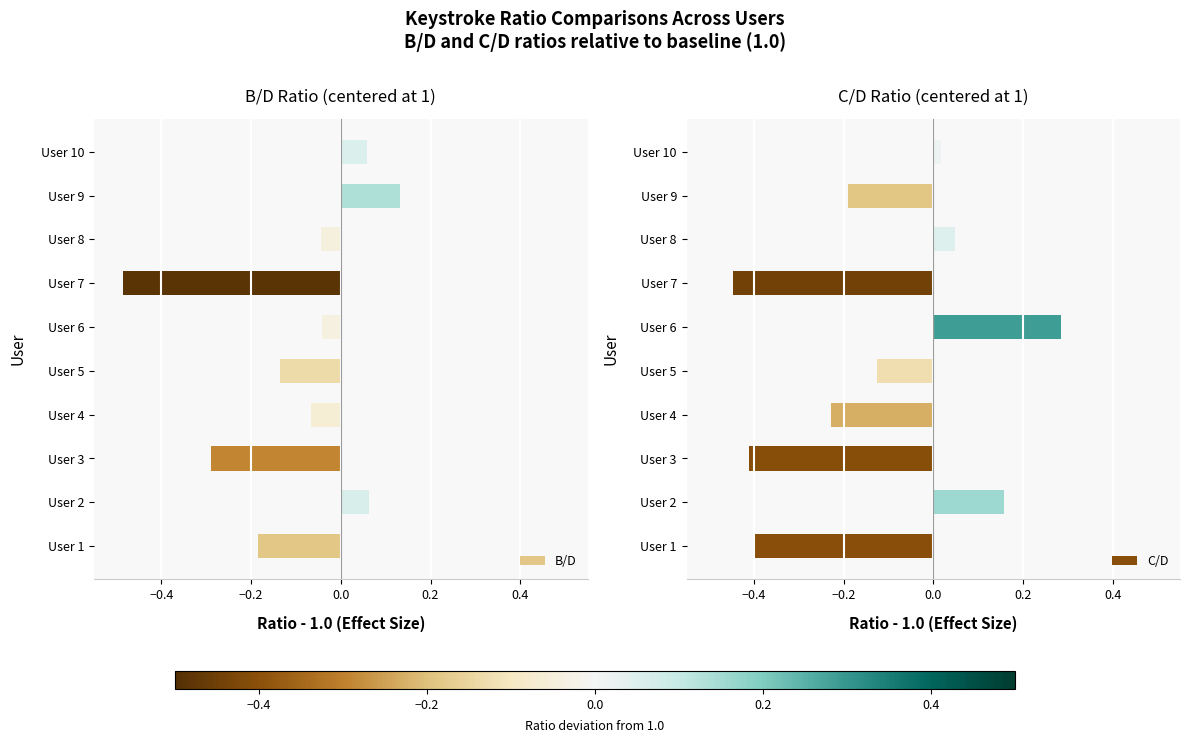

True or false: B/D has a value of 0.0 at User 9.

False